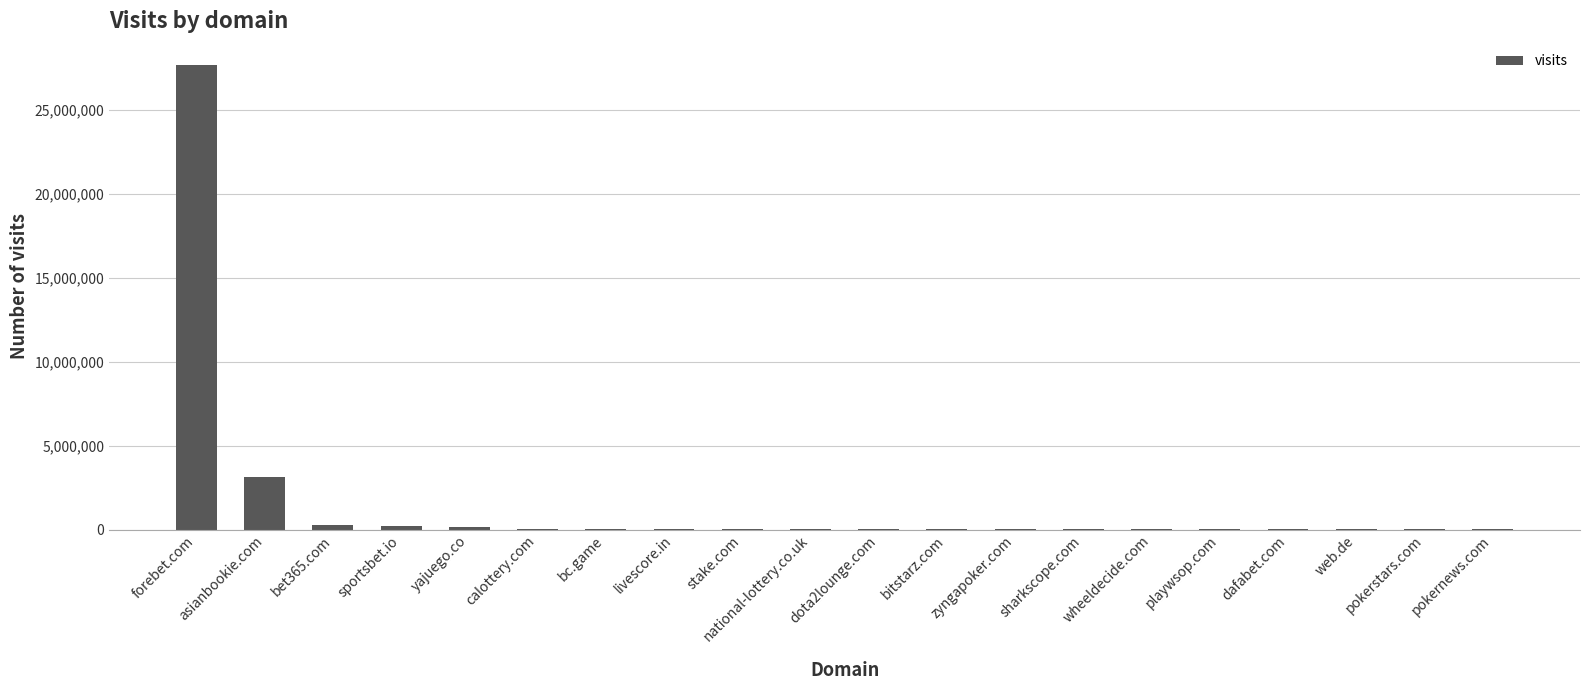

At which label is the value closest to 13833632?

asianbookie.com